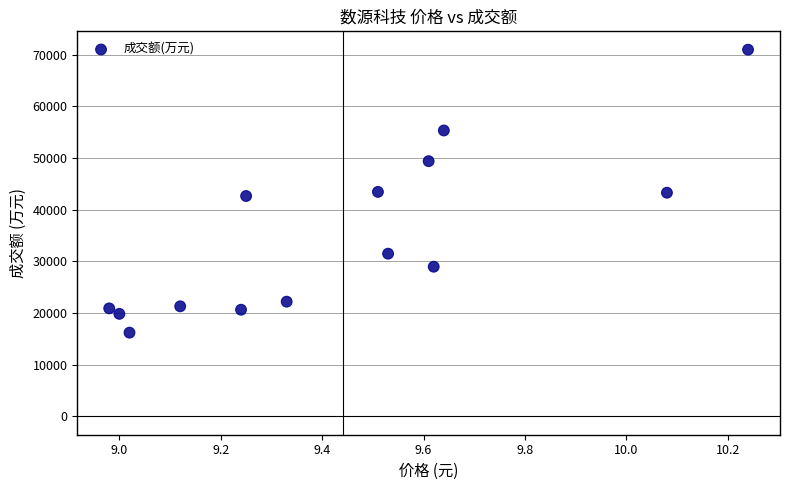

What is the range of Y values (max minus min)?

54743